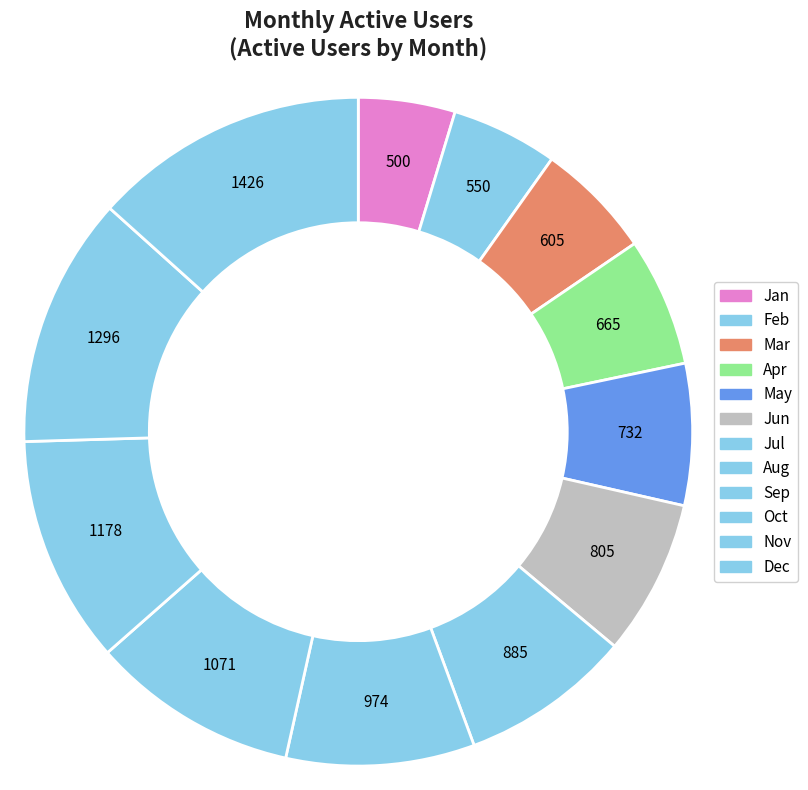

Is there a majority slice in this chart?

No